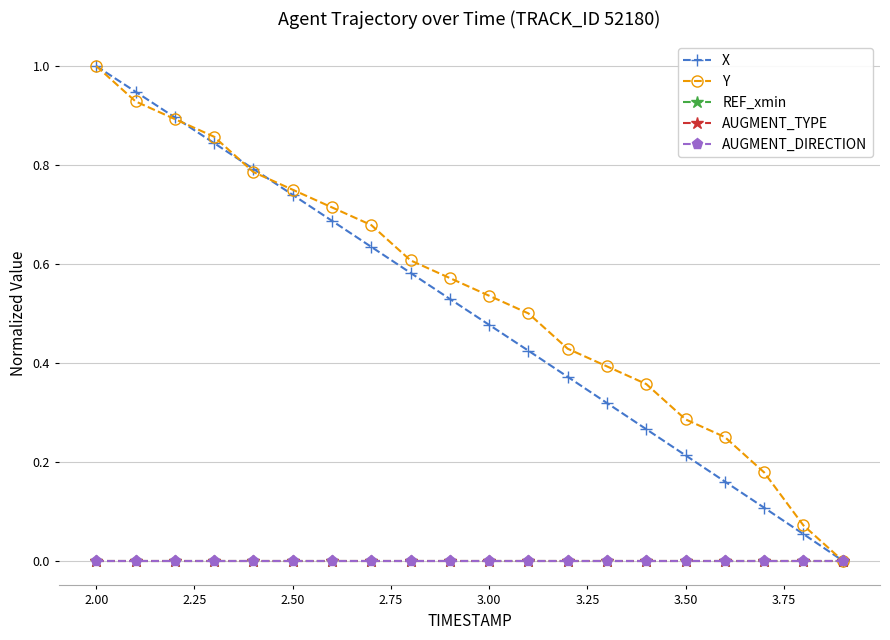

Is this an area chart (filled region under the line)?

No